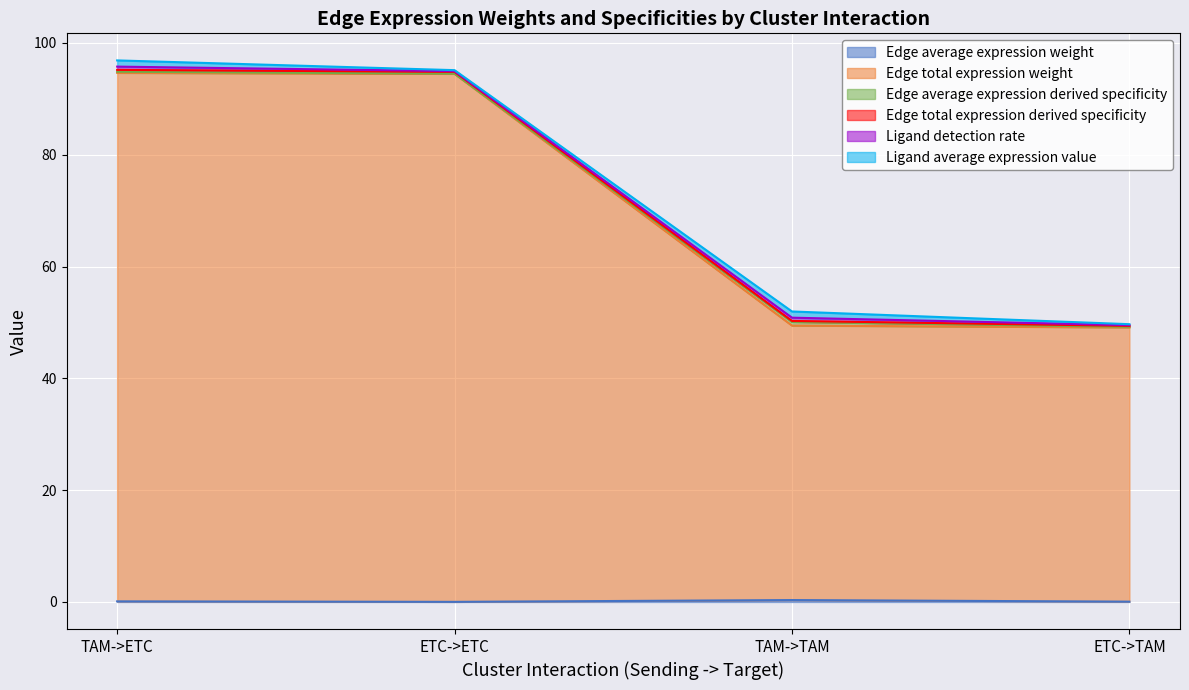

True or false: Edge average expression weight and Edge total expression derived specificity cross at least once.

False